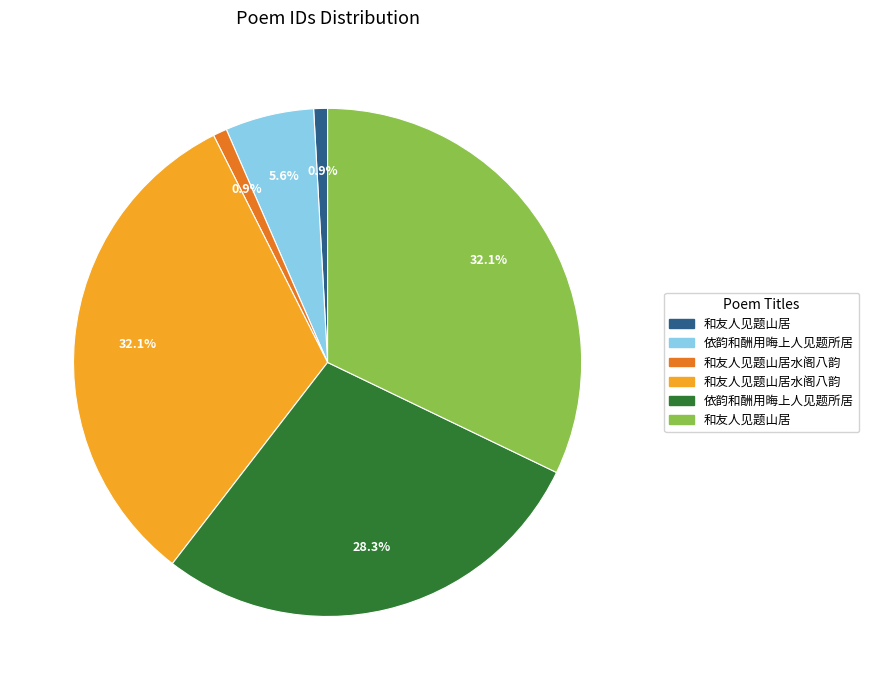

Is there any slice that represents more than half of the pie?

No